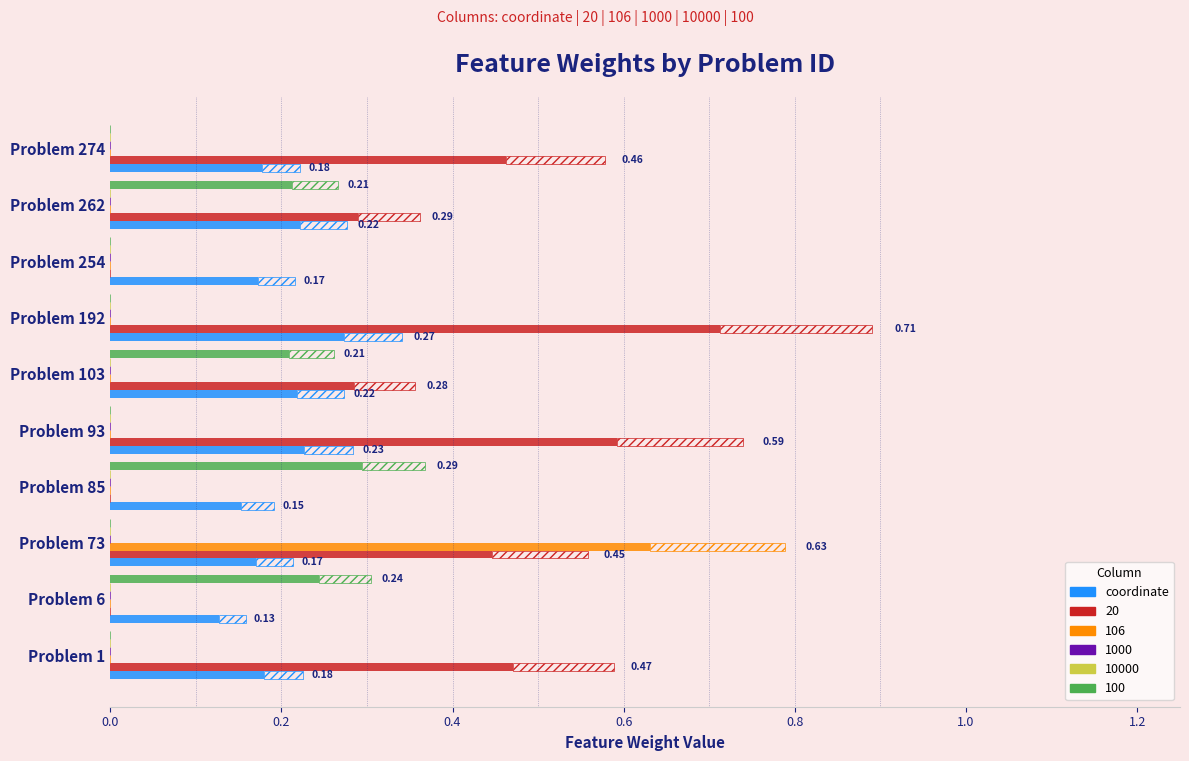

What position from the left is 0.8?

5